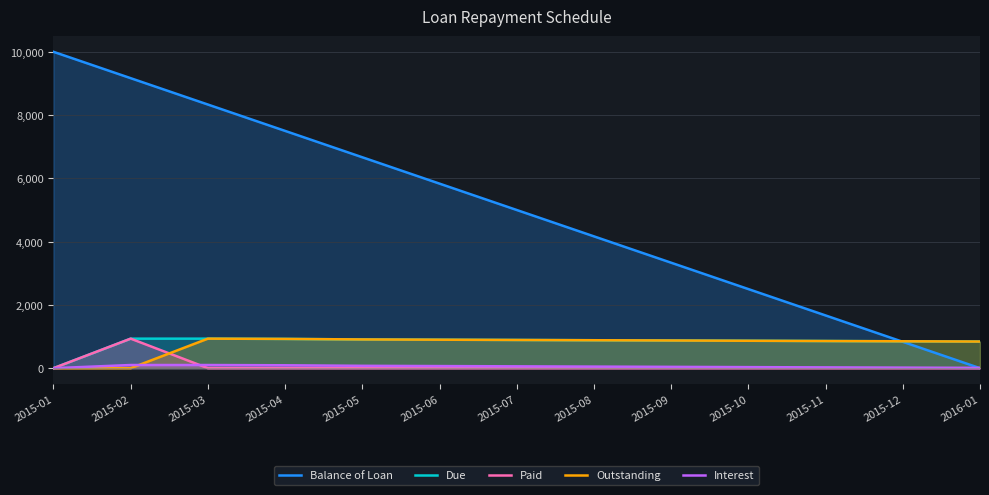

Reading left to right, extract all data points from this chart.

Balance of Loan: 2015-01=10000.0	2015-02=9166.7	2015-03=8333.3	2015-04=7500.0	2015-05=6666.7	2015-06=5833.4	2015-07=5000.0	2015-08=4166.7	2015-09=3333.4	2015-10=2500.0	2015-11=1666.7	2015-12=833.4	2016-01=0.0
Due: 2015-01=0.0	2015-02=933.3	2015-03=933.3	2015-04=925.0	2015-05=908.3	2015-06=900.0	2015-07=891.7	2015-08=883.3	2015-09=875.0	2015-10=866.7	2015-11=858.3	2015-12=850.0	2016-01=841.7
Paid: 2015-01=0.0	2015-02=933.3	2015-03=0.0	2015-04=0.0	2015-05=0.0	2015-06=0.0	2015-07=0.0	2015-08=0.0	2015-09=0.0	2015-10=0.0	2015-11=0.0	2015-12=0.0	2016-01=0.0
Outstanding: 2015-01=0.0	2015-02=0.0	2015-03=933.3	2015-04=925.0	2015-05=908.3	2015-06=900.0	2015-07=891.7	2015-08=883.3	2015-09=875.0	2015-10=866.7	2015-11=858.3	2015-12=850.0	2016-01=841.7
Interest: 2015-01=0.0	2015-02=100.0	2015-03=100.0	2015-04=91.7	2015-05=75.0	2015-06=66.7	2015-07=58.3	2015-08=50.0	2015-09=41.7	2015-10=33.3	2015-11=25.0	2015-12=16.7	2016-01=8.3